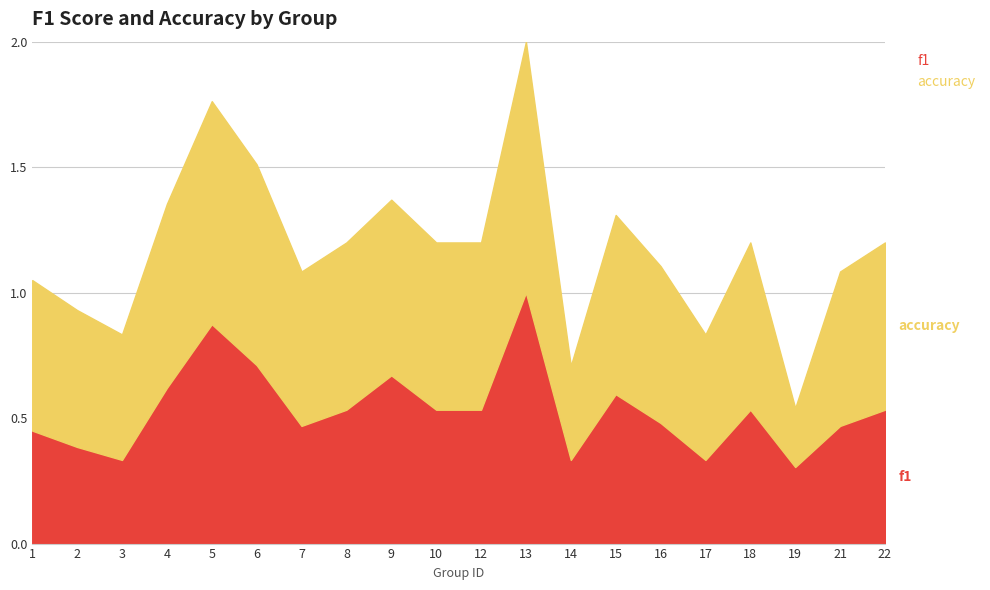

Which category has the lowest value across all series?

19